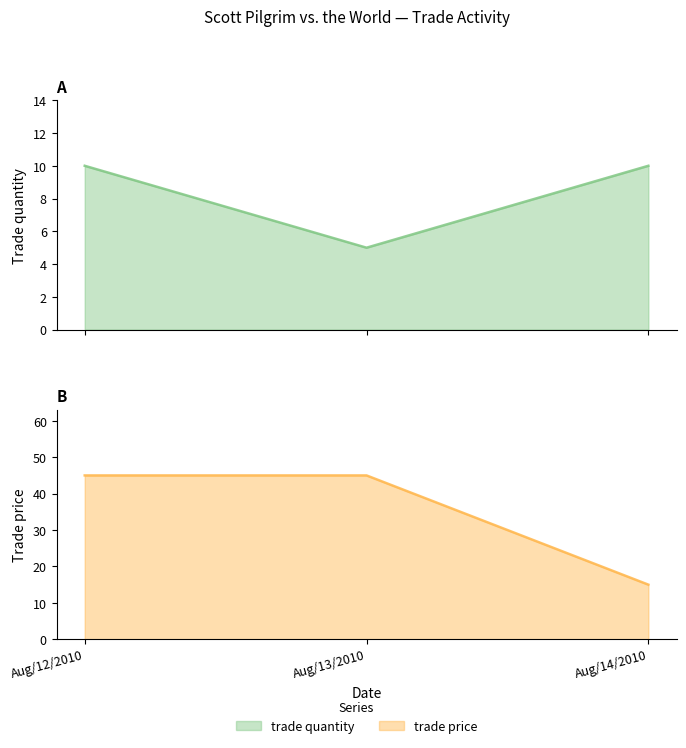

At how many categories does at least one series exceed 21?

2